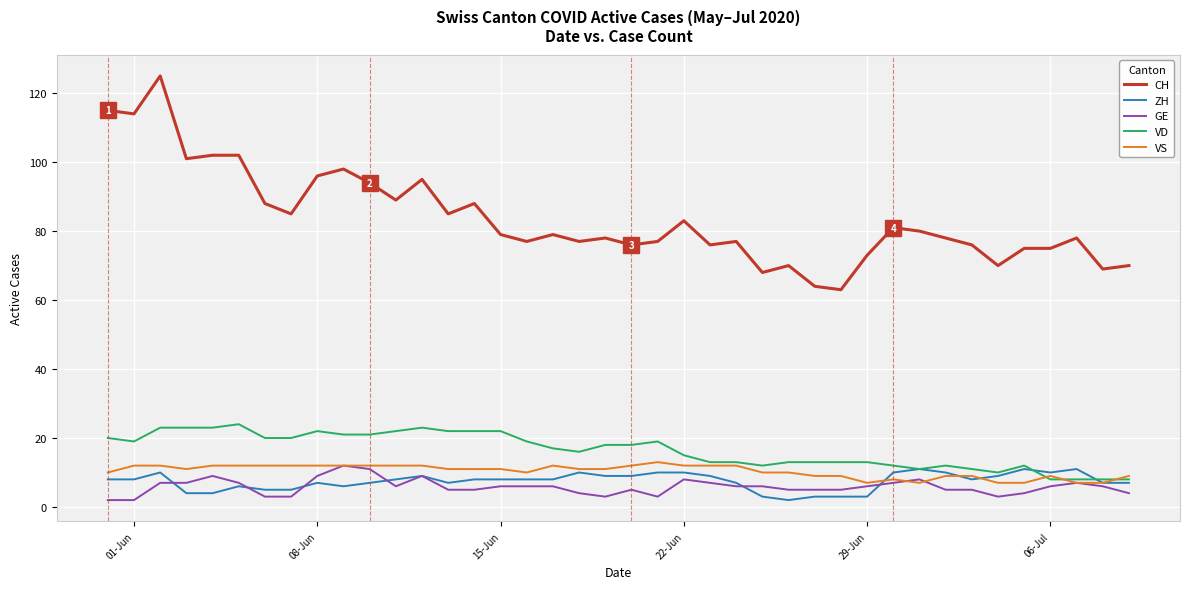

Which series has the largest total across all categories?

CH